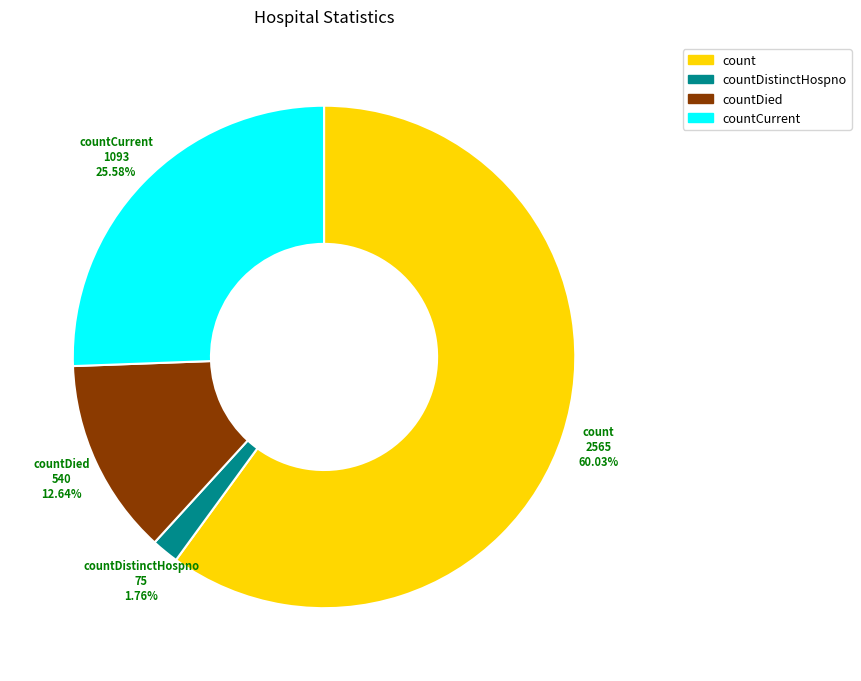

Is there any slice that represents more than half of the pie?

Yes